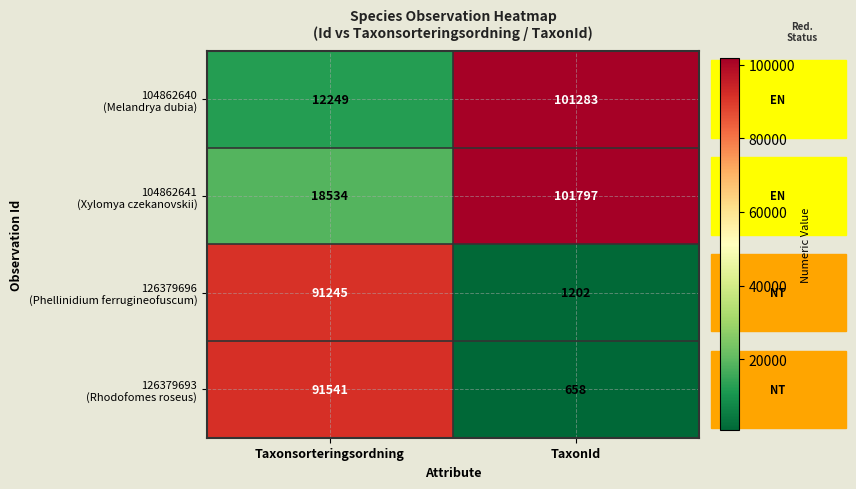

Count the number of data series in this chart.

4